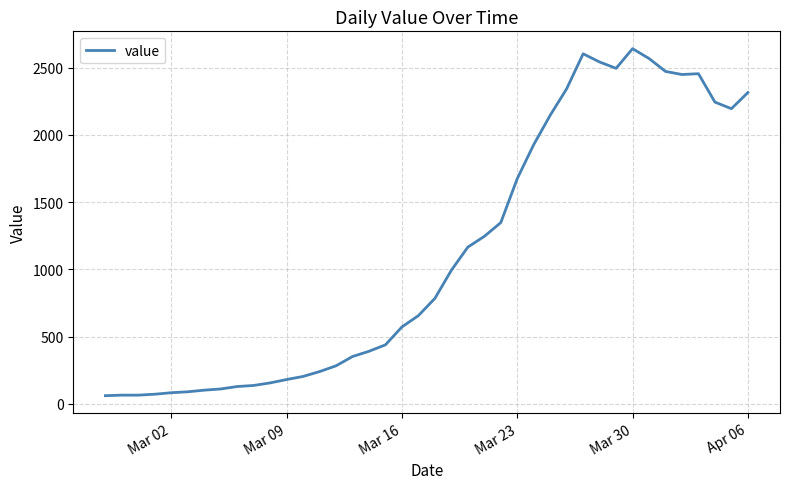

What is the greatest value displayed?

2640